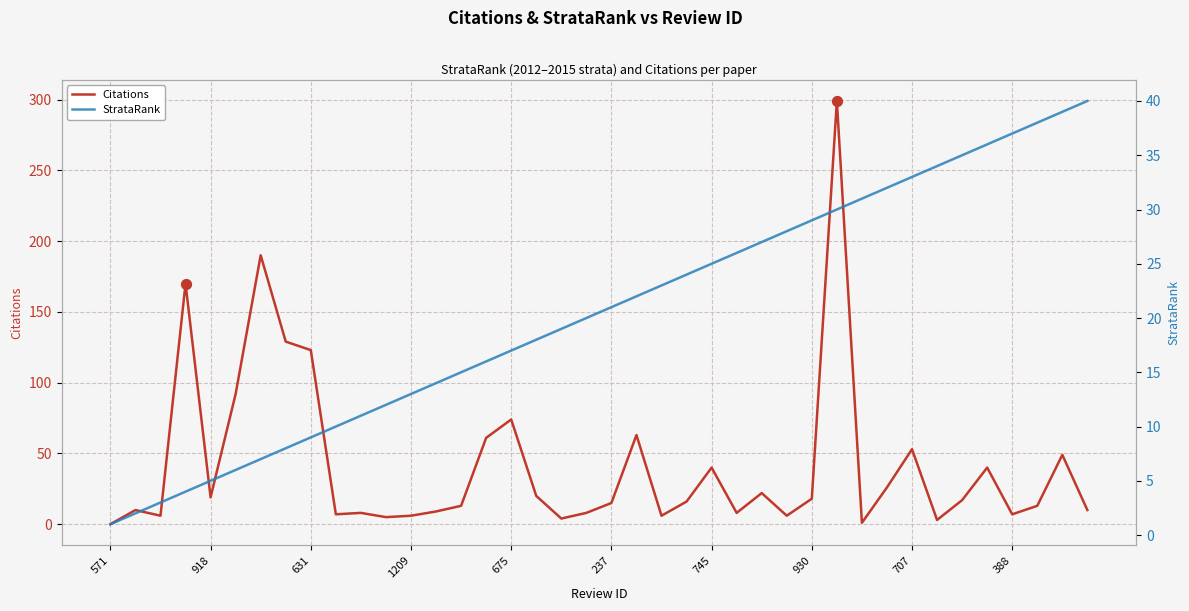

Which series has the largest total across all categories?

Citations